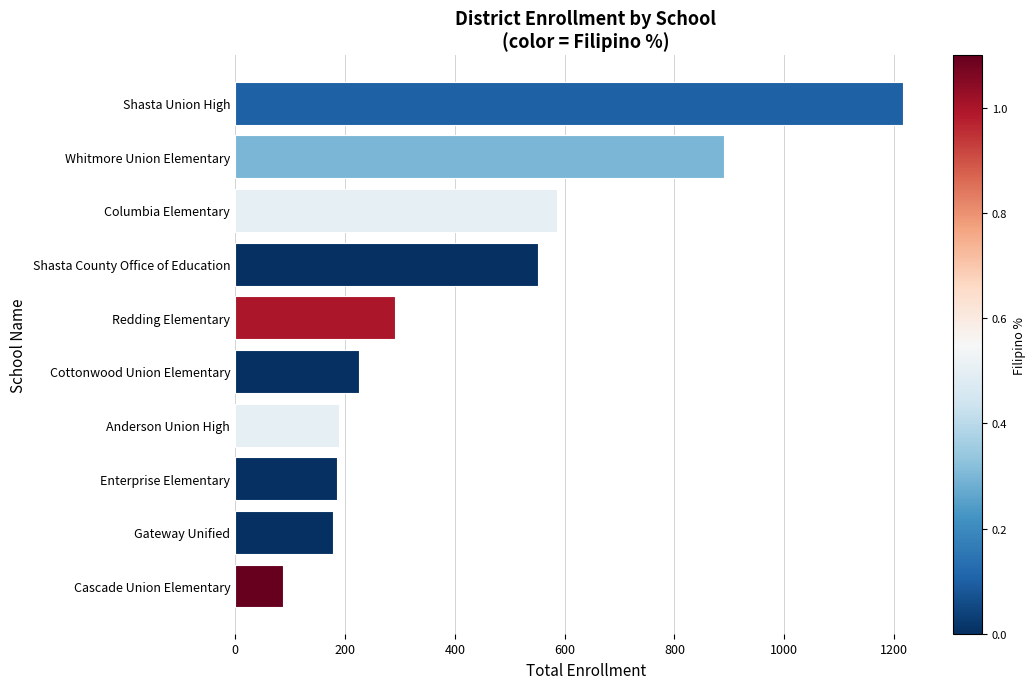

What is the smallest value displayed?

87